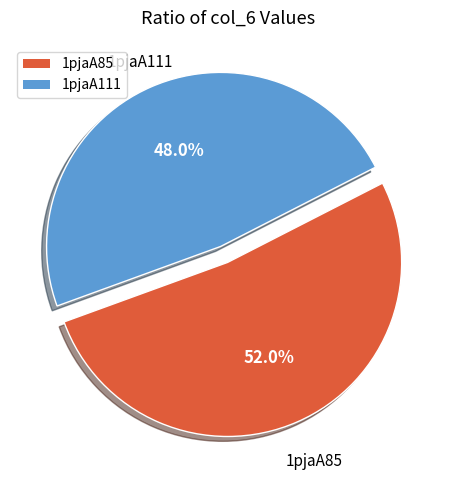

What percentage is the 1pjaA85 slice, to the nearest percent?

52%